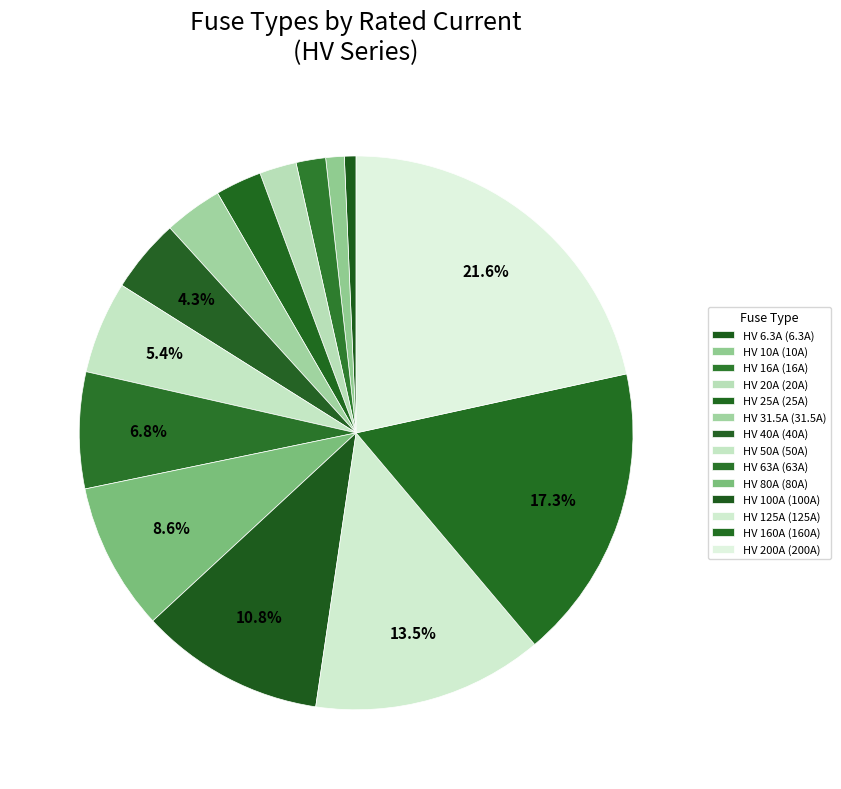

Which slice is the largest?

HV 200A